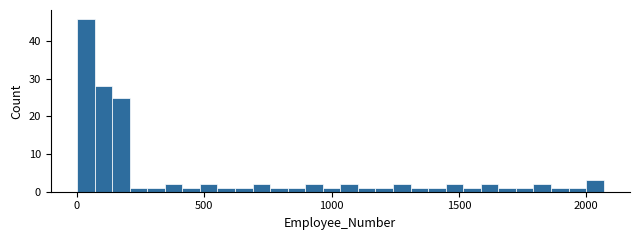

Around what value on the x-axis is the tallest bar? Give the approximate position of its centre, as read against the axis.

50